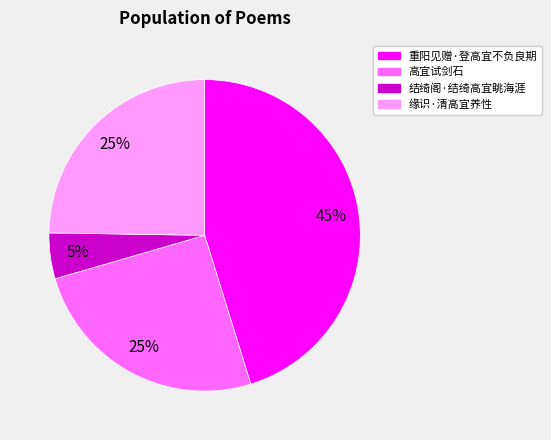

Count the number of slices in the pie.

4